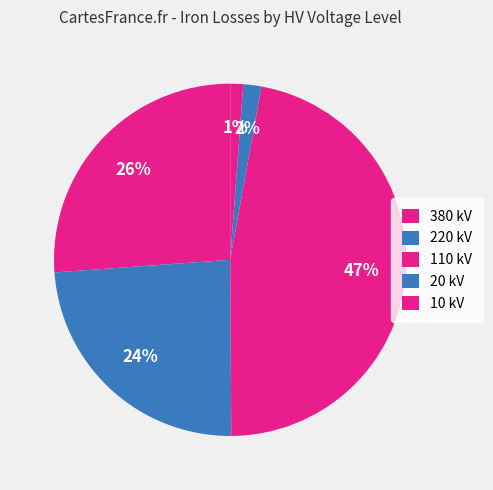

How many segments does this pie chart have?

5